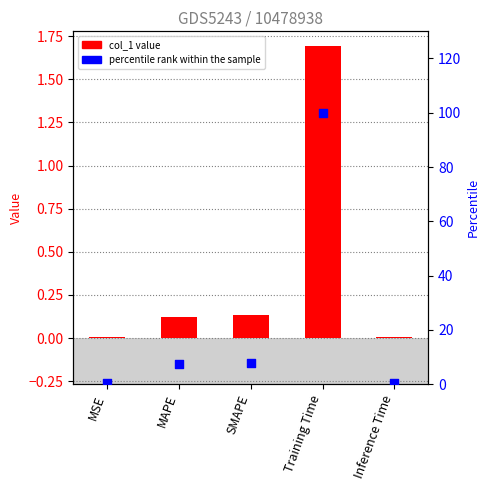

Which series reaches the minimum Y coordinate?

col_1